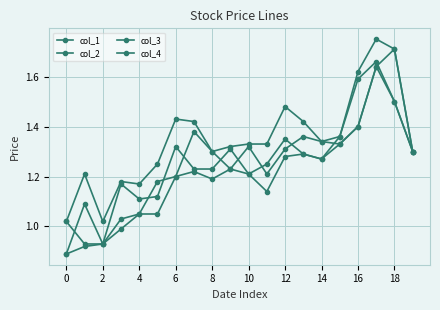

How many data points in col_4 are less than 1?

2